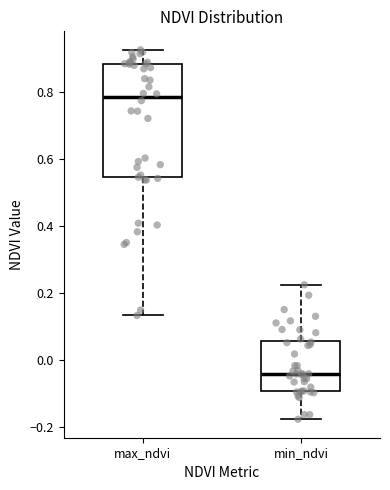

Reading left to right, transcribe this box plot: for each box, give where its median line is, the range the box spans, and where its two whiskers end, as read against the y-axis. The values are not printed on the chart, so give them approximately, as read against the axis.

max_ndvi: median 0.78, box 0.54 to 0.88, whiskers 0.14 to 0.92
min_ndvi: median -0.04, box -0.10 to 0.06, whiskers -0.18 to 0.22